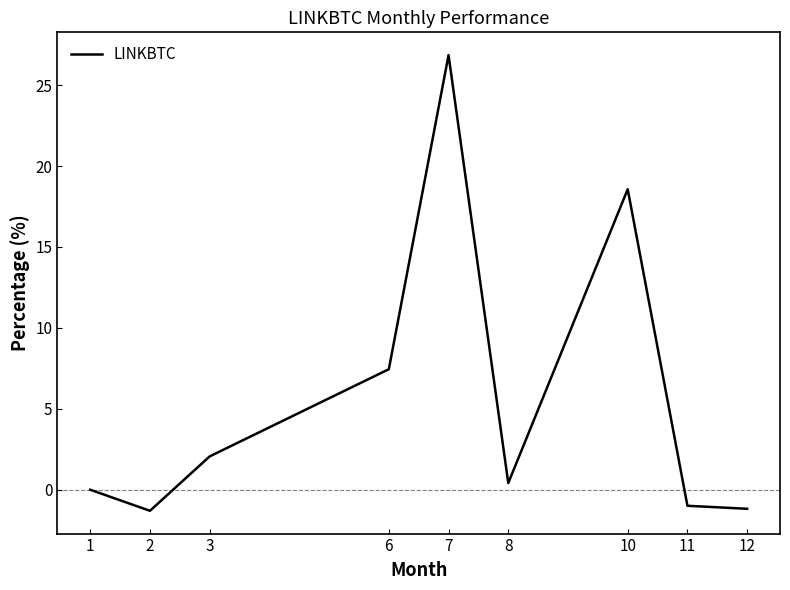

At which category does the chart reach its peak across all series?

7